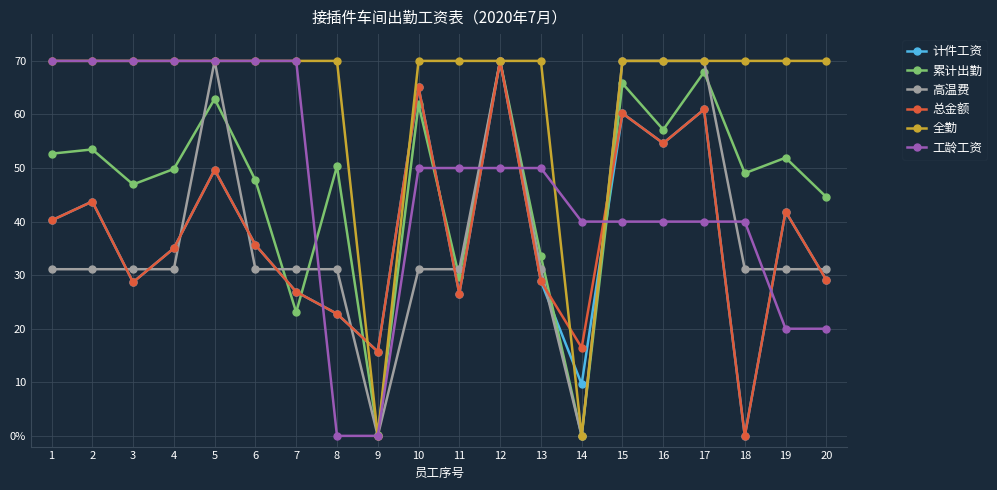

How many 工龄工资 values are between 40 and 70?

16